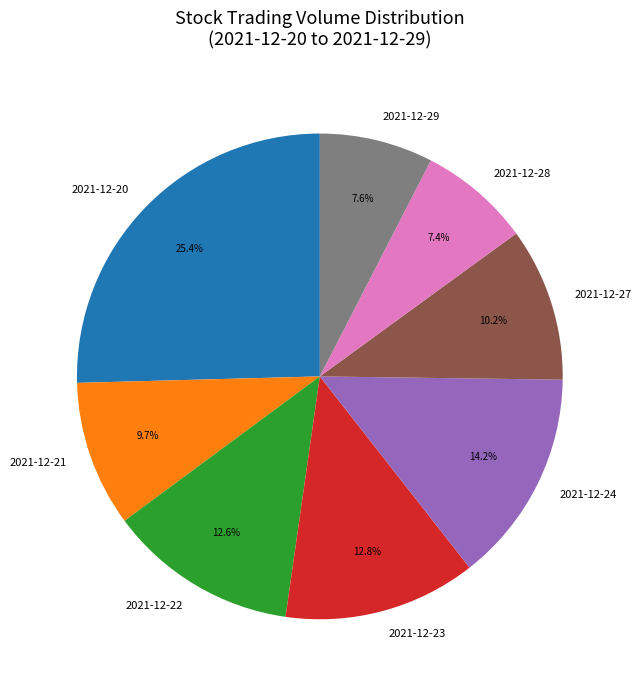

What is the largest slice in the pie chart?

2021-12-20